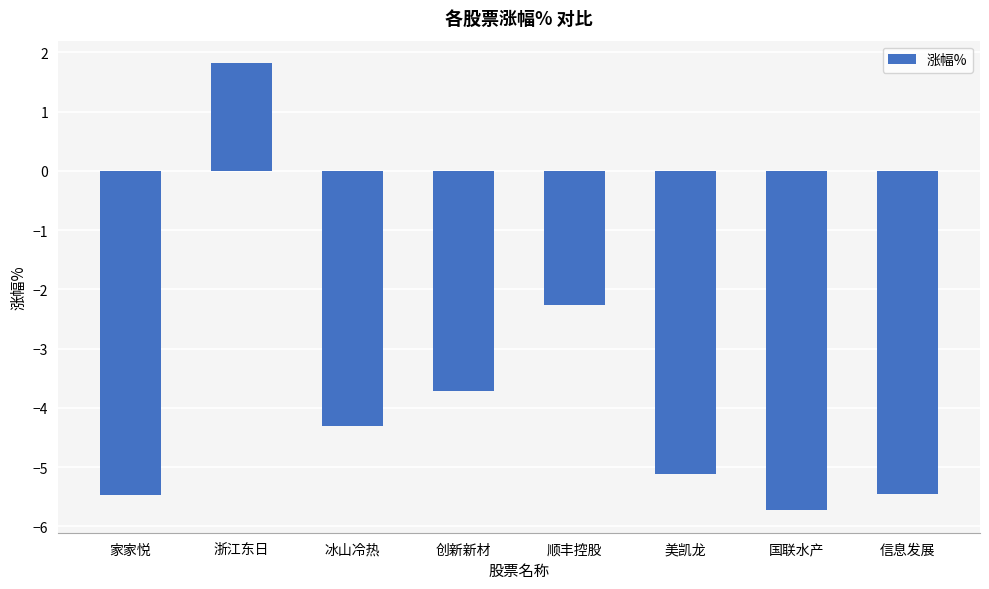

The chart shows a value of -5.5 at 家家悦. True or false?

True